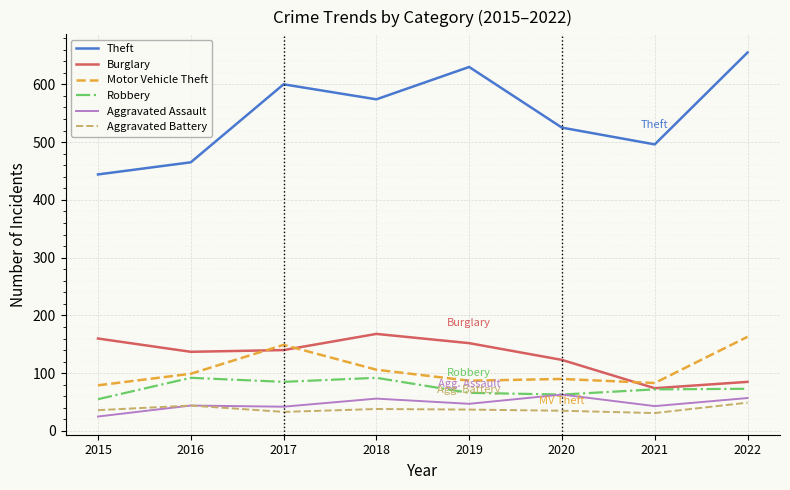

What is the minimum value shown in the chart?

25